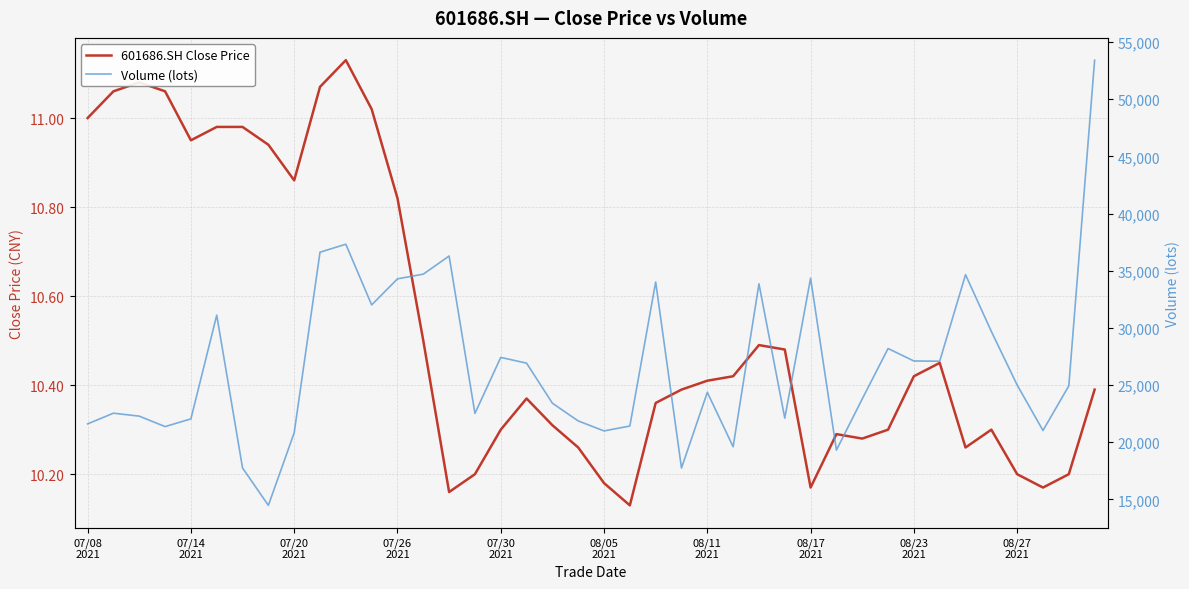

What is the value of the Volume (lots) point at the 3rd from the left?

22279.4